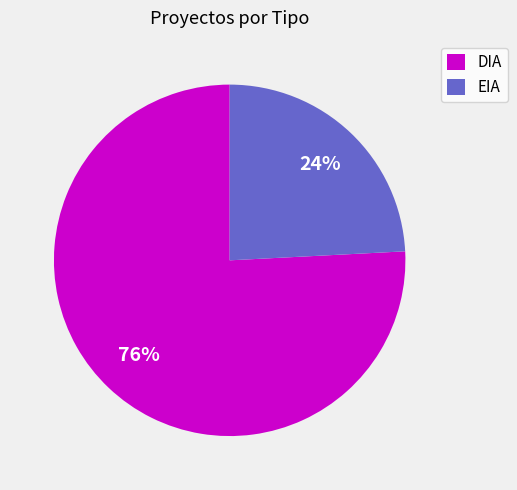

To the nearest percent, what is the difference between the DIA and EIA slice percentages?

52%